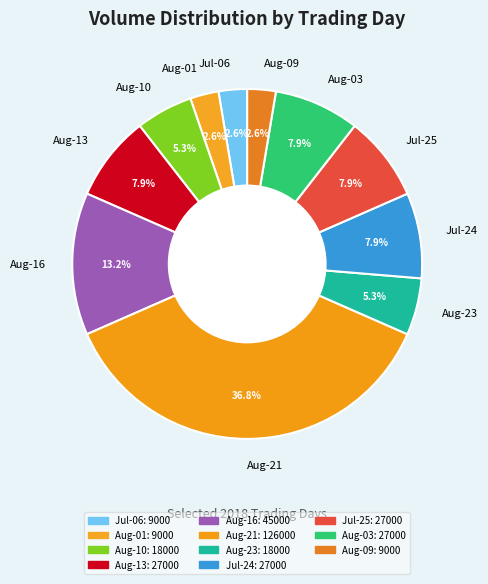

How many slices are in this pie chart?

11